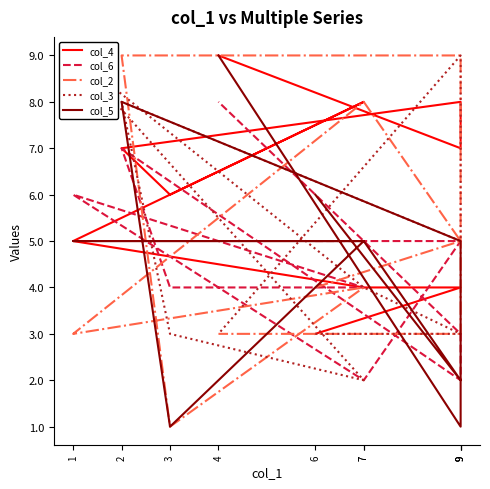

Which series ends up on top after the final intersection of col_5 and col_4?

col_4